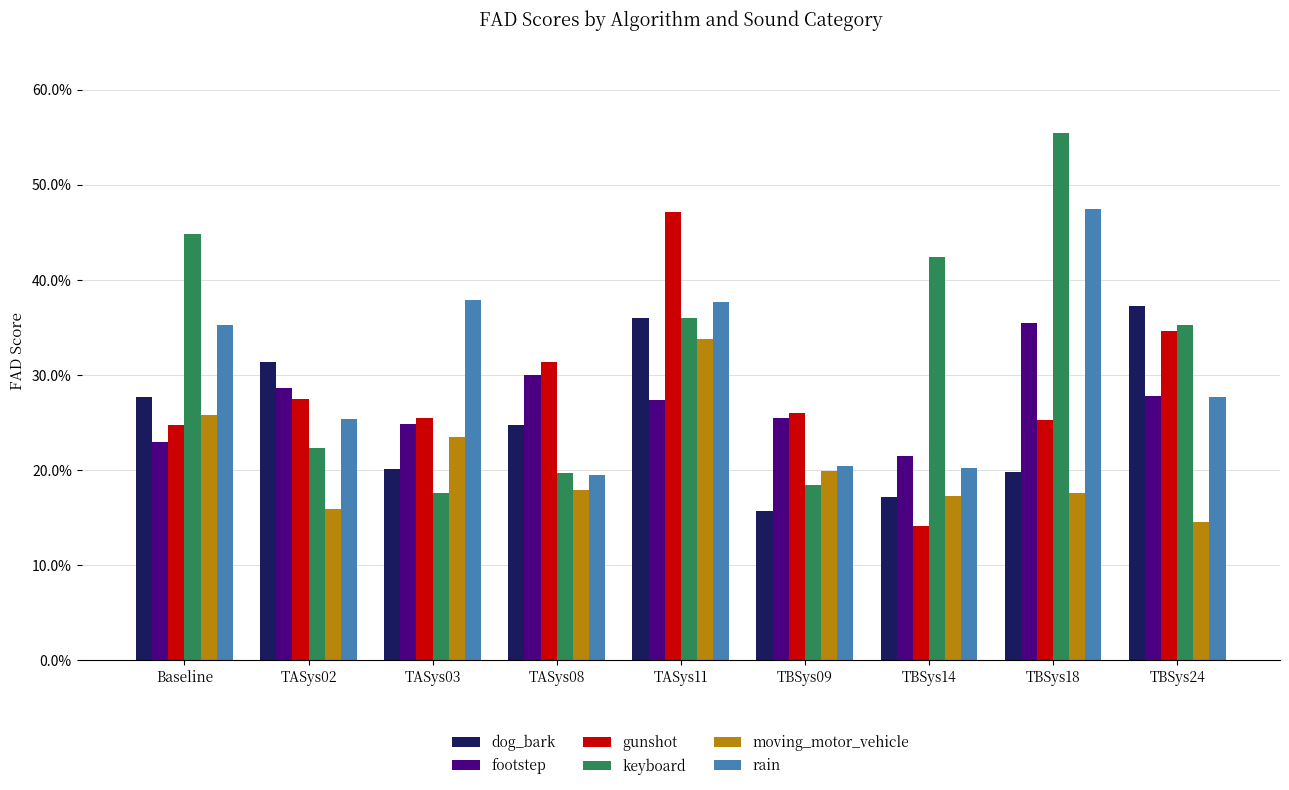

True or false: keyboard has a value of 0.2 at TASys03.

True